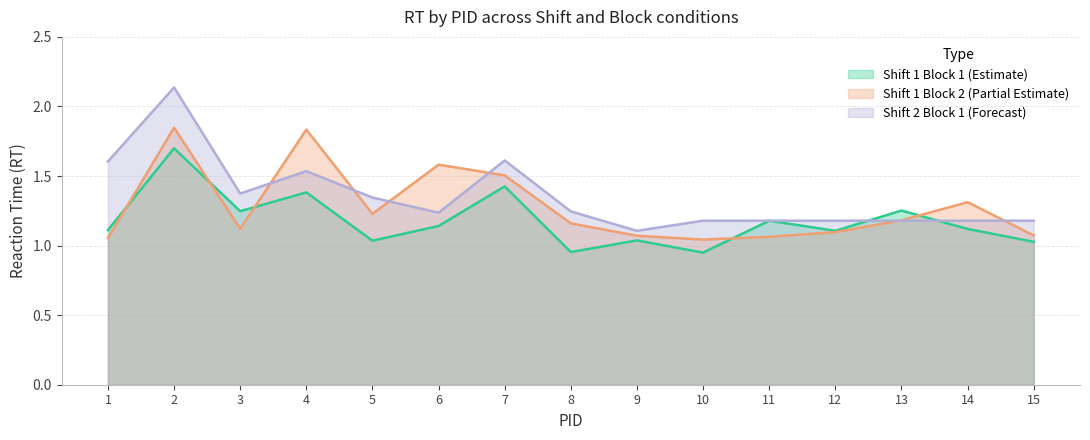

What is the difference between the maximum and minimum values in the RT_shift1_block1 series?

0.7